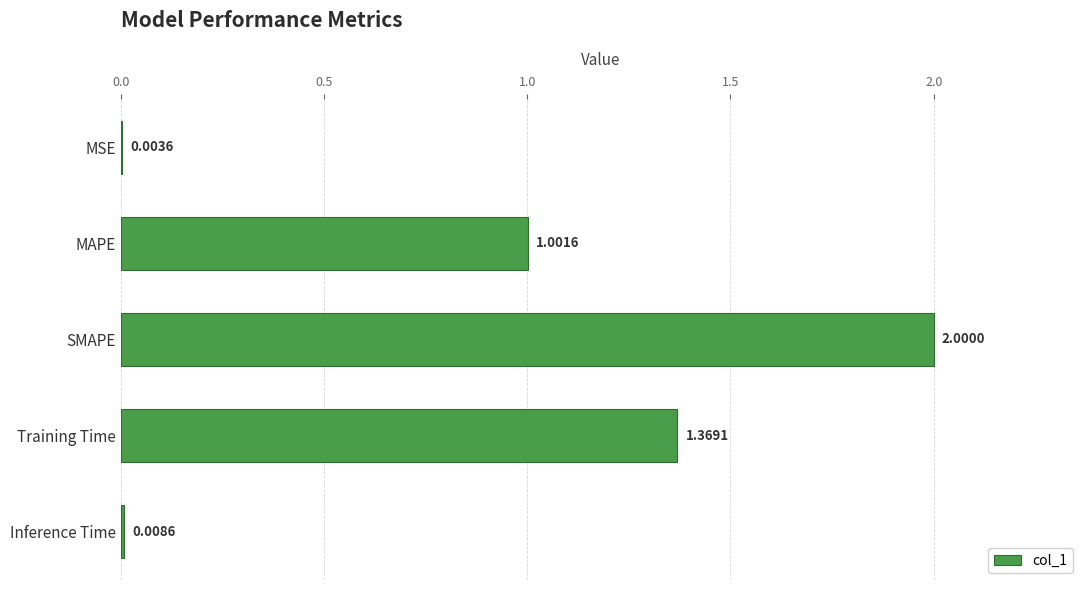

What is the sum of all values?

4.4